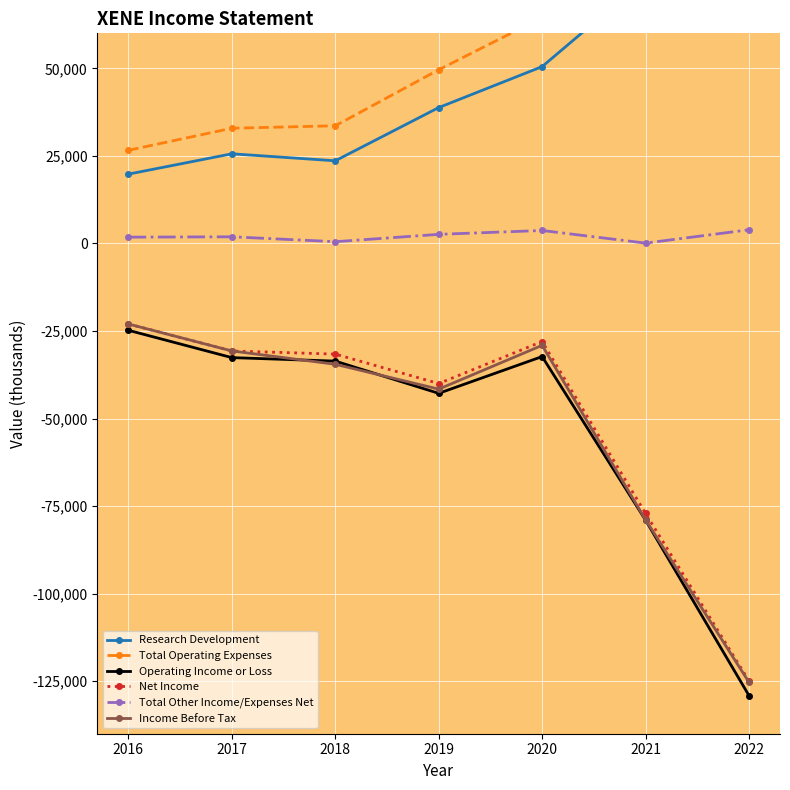

True or false: Income Before Tax has a value of -78900 at 2021.

True